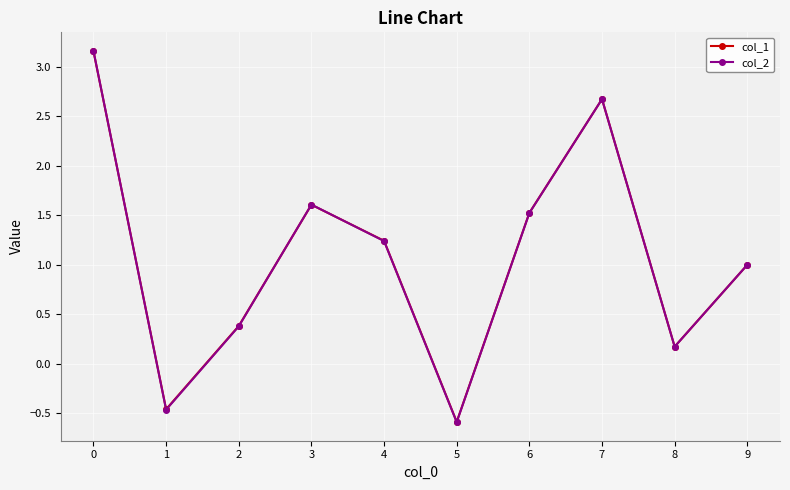

Is it true that col_2 equals 1.2 at 4?

True